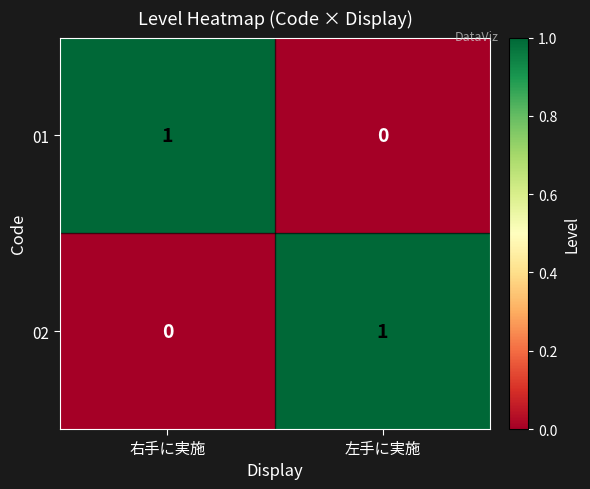

True or false: 02 has a value of -1 at 右手に実施.

False